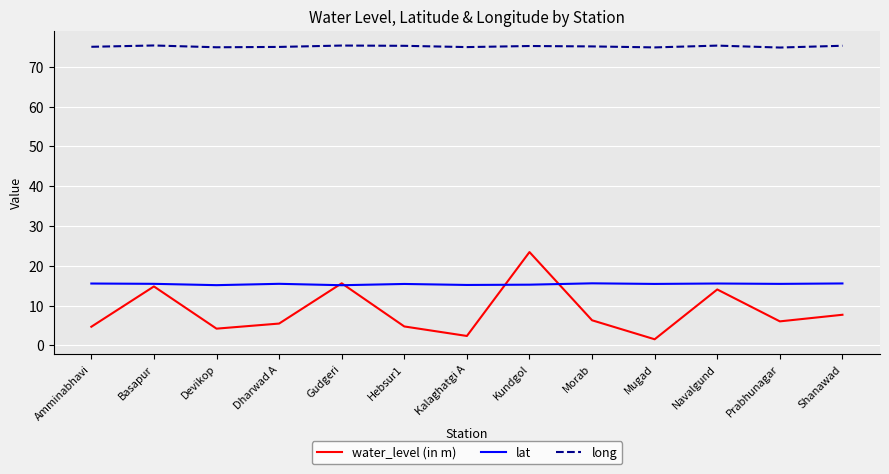

Is this an area chart (filled region under the line)?

No